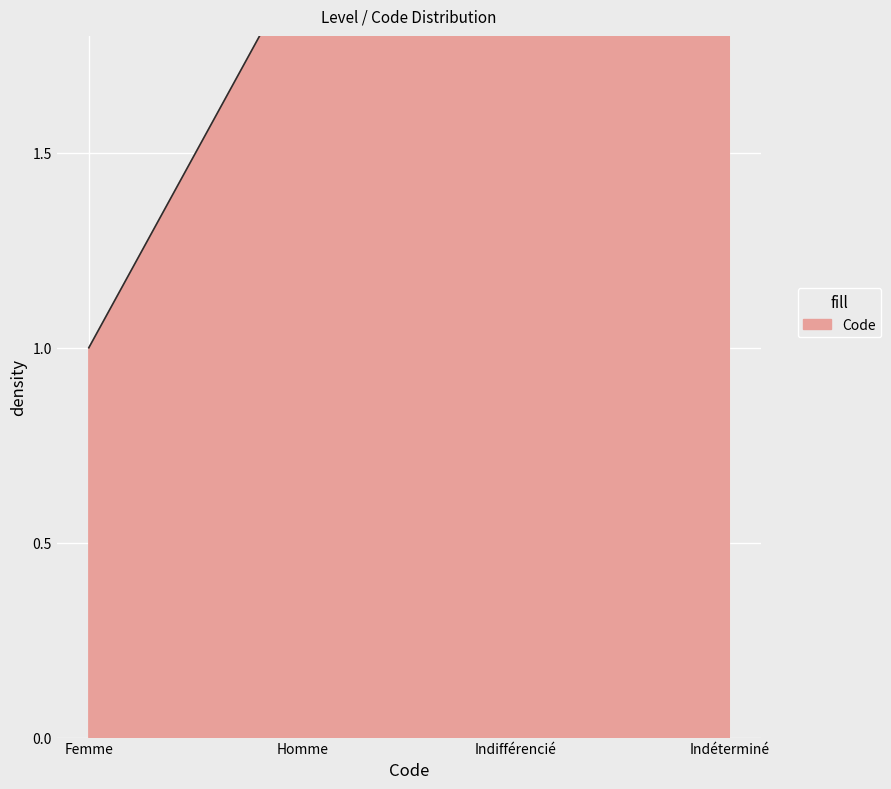

List the labels in order of value, smallest first.

Femme, Homme, Indifférencié, Indéterminé